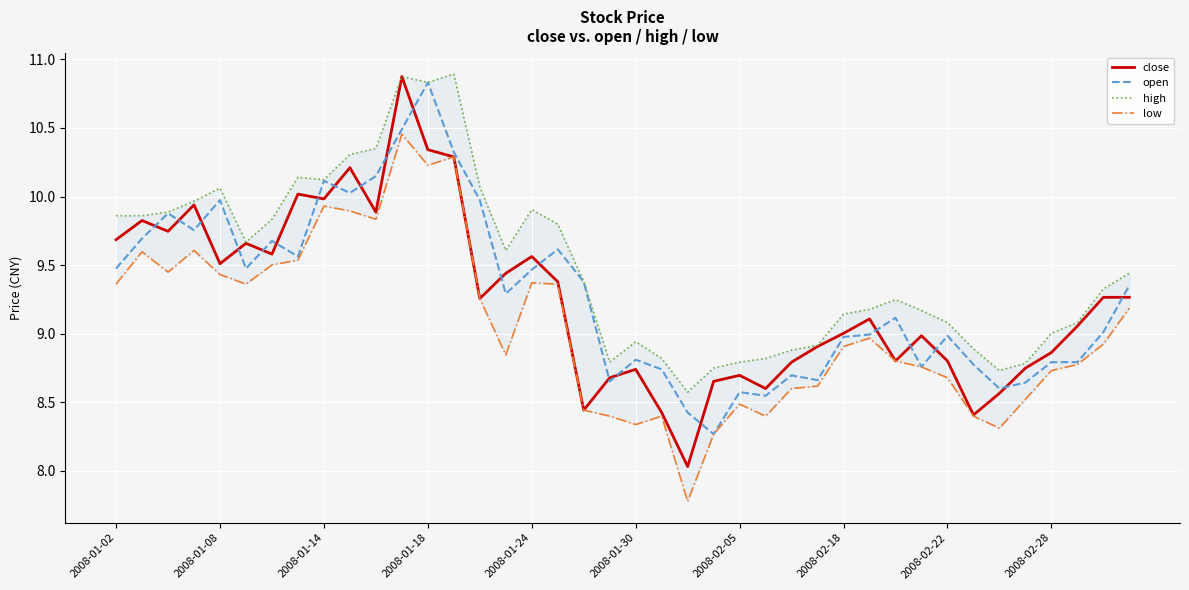

What is the lowest value of the close series?

8.0